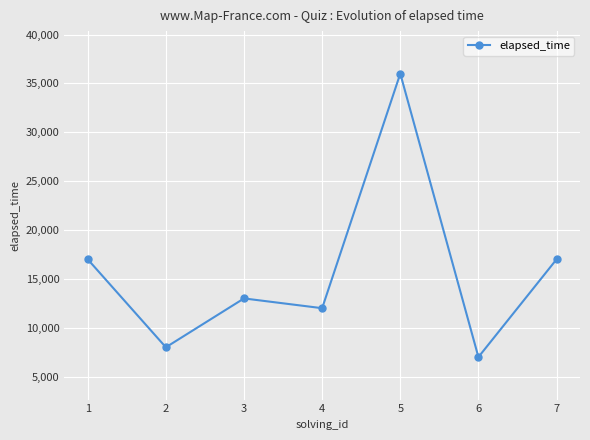

What is the difference between the maximum and minimum values?

29000